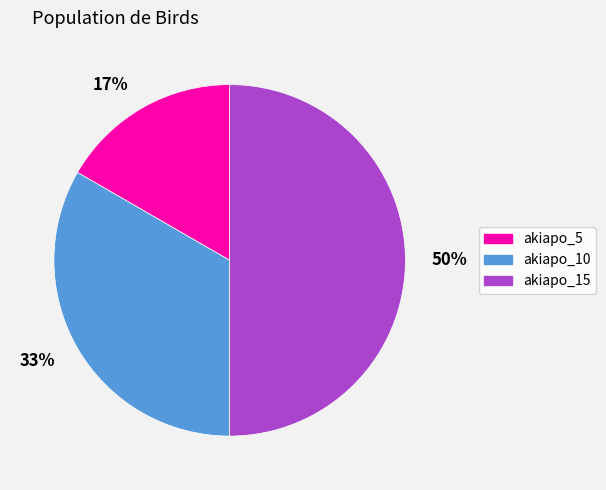

Which slice is the smallest?

17%